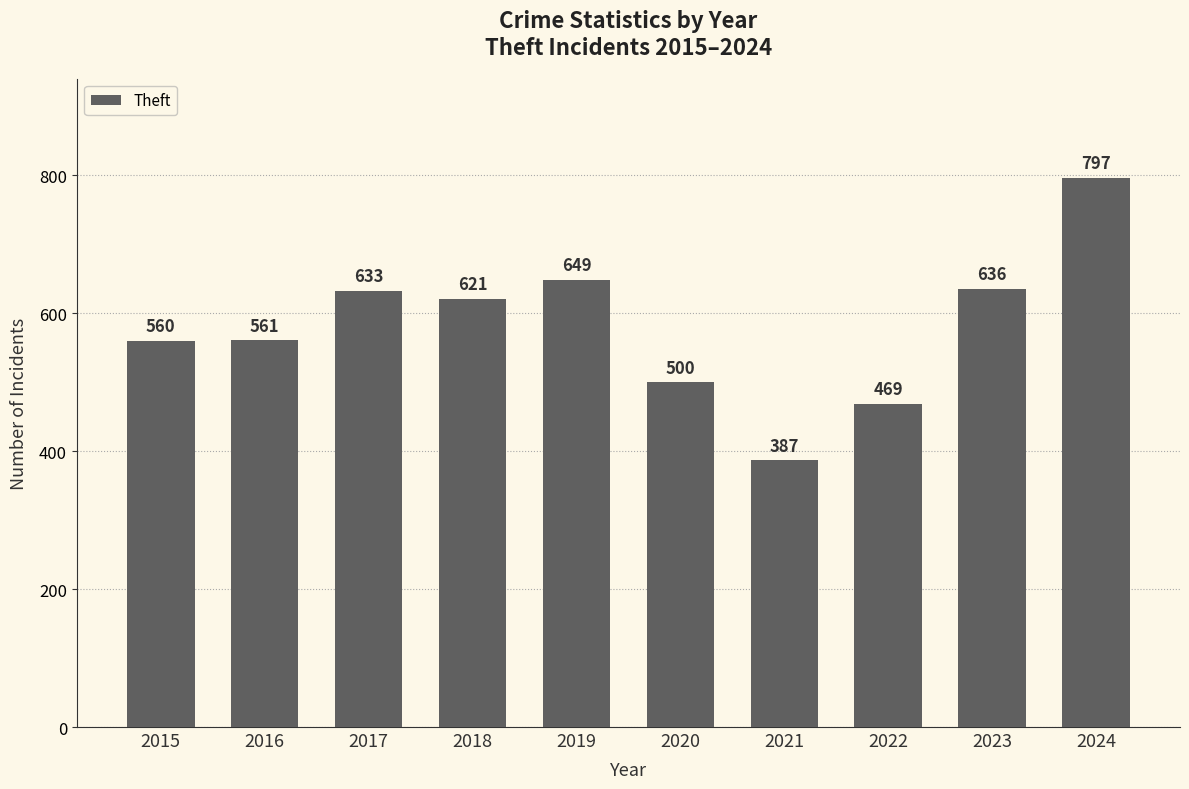

Where is the data nearest to the value 592?

2018